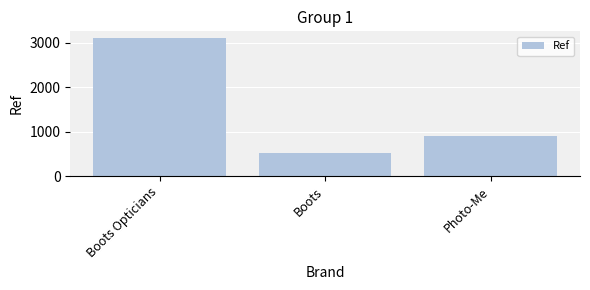

How many data points are less than 911?

1